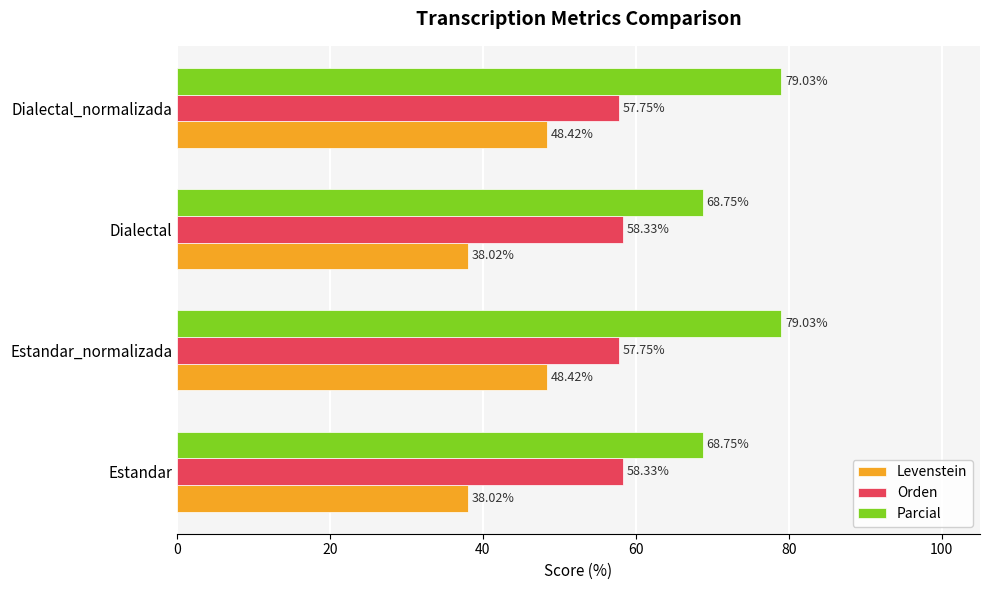

What are all the series names shown in the legend?

Levenstein, Orden, Parcial